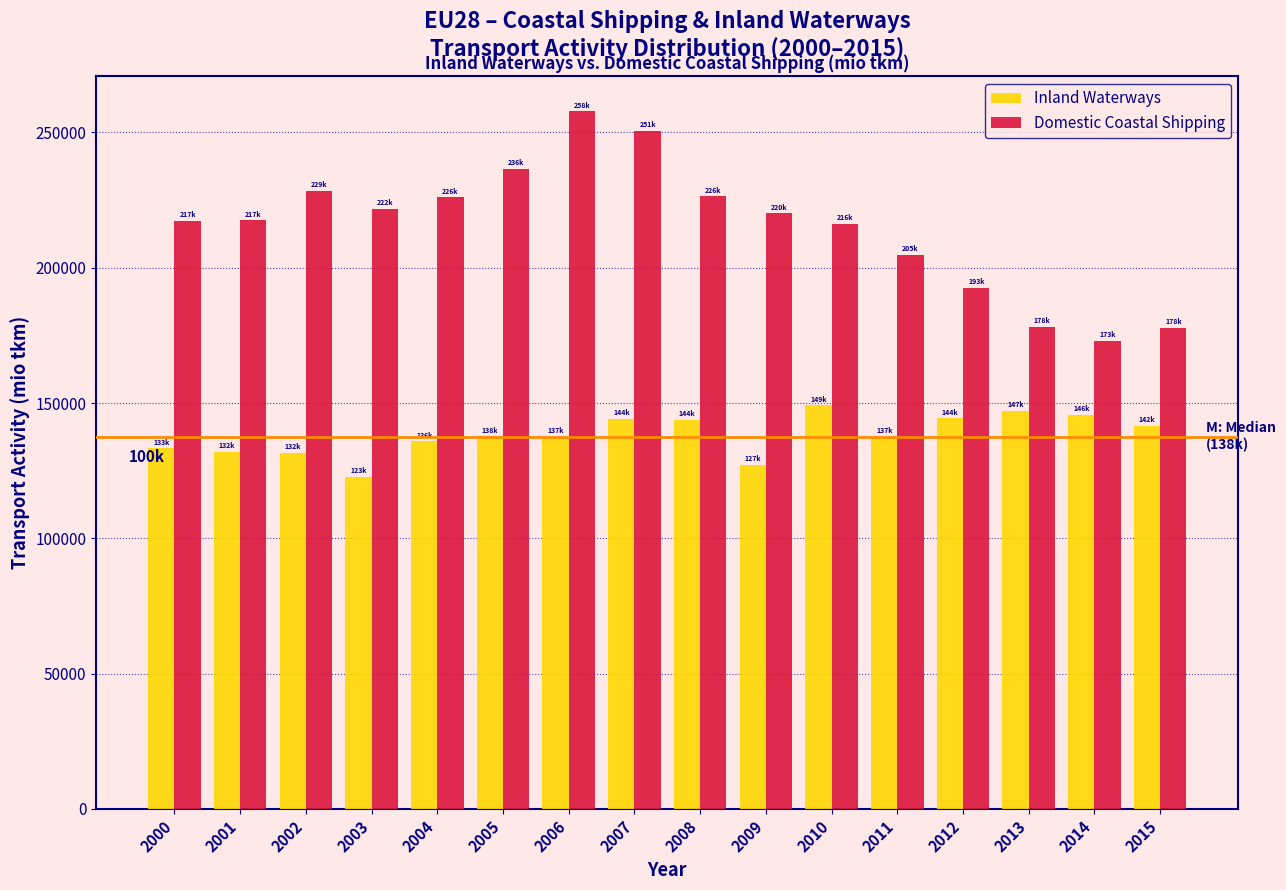

What is the sum of all Domestic Coastal Shipping values?

3444486.4